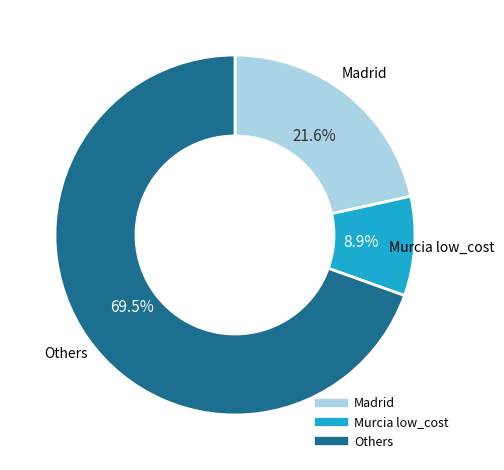

Does any single category account for the majority?

Yes